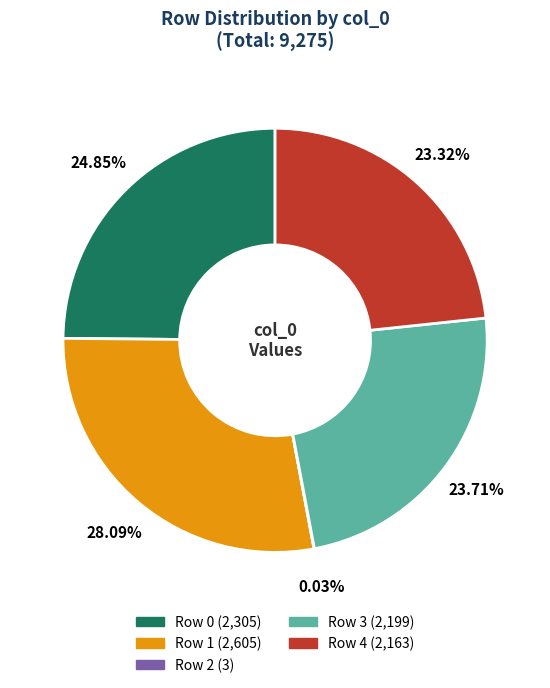

Is there any slice that represents more than half of the pie?

No